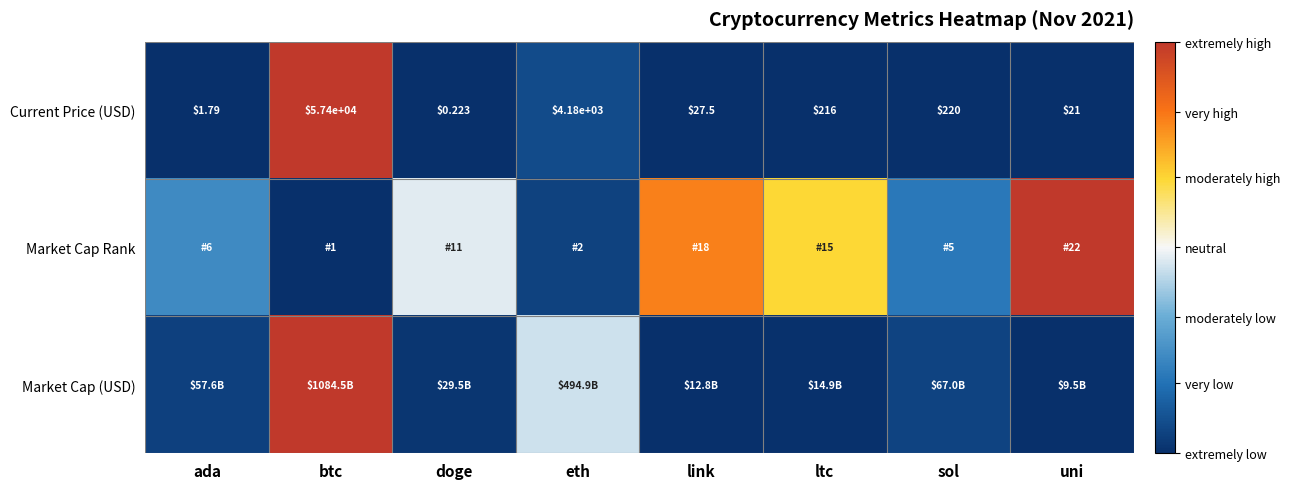

At which label does Current Price (USD) reach its minimum?

doge